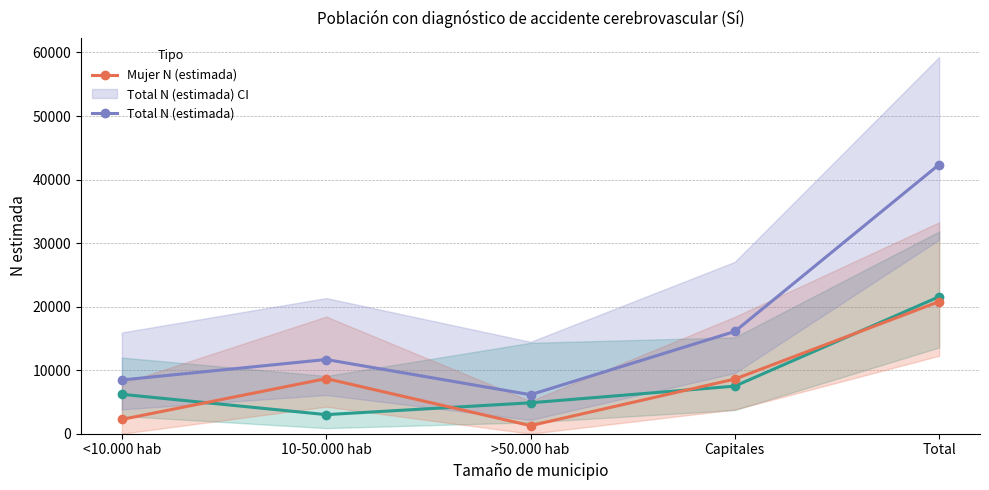

What is the maximum value shown in the chart?

42368